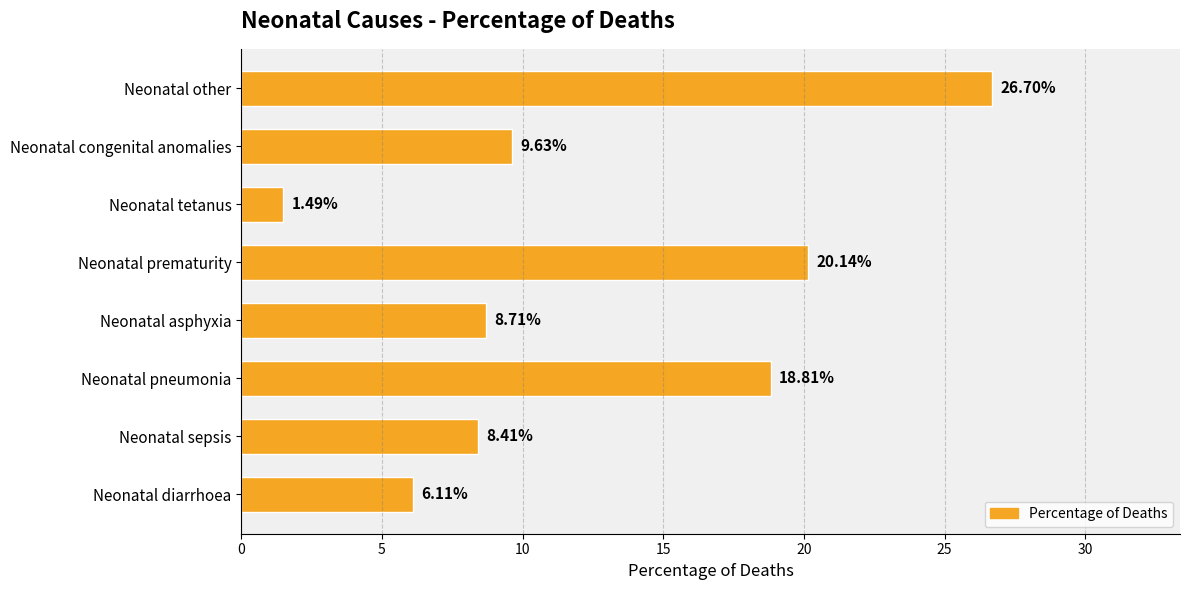

Between Neonatal prematurity and Neonatal other, which is larger?

Neonatal other